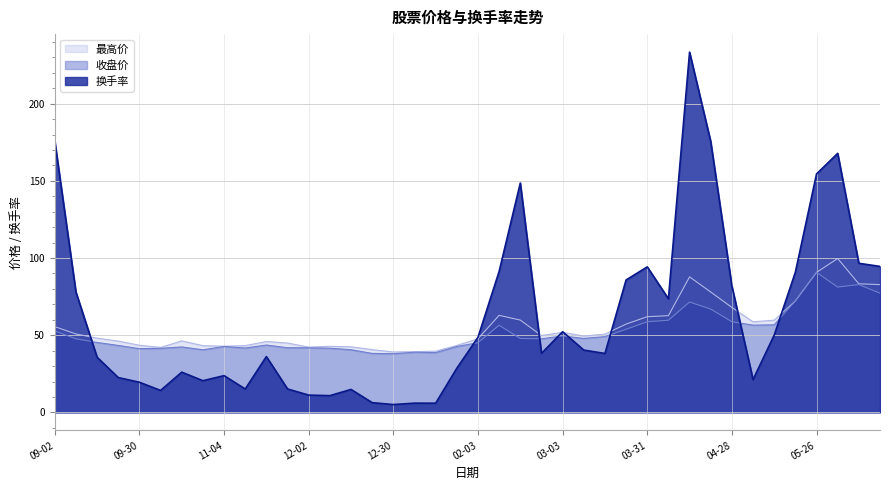

What position from the left is 2022-10-14?

6